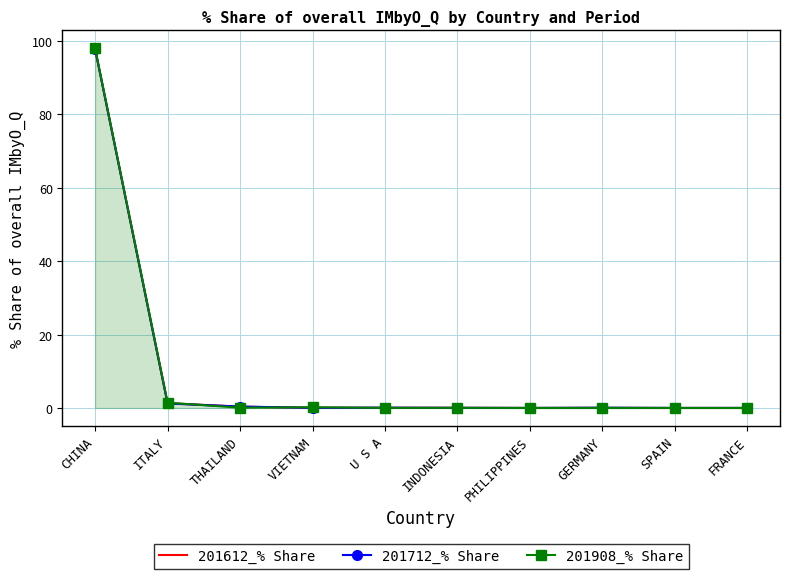

What is the average value of the 201712_% Share series?

10.0